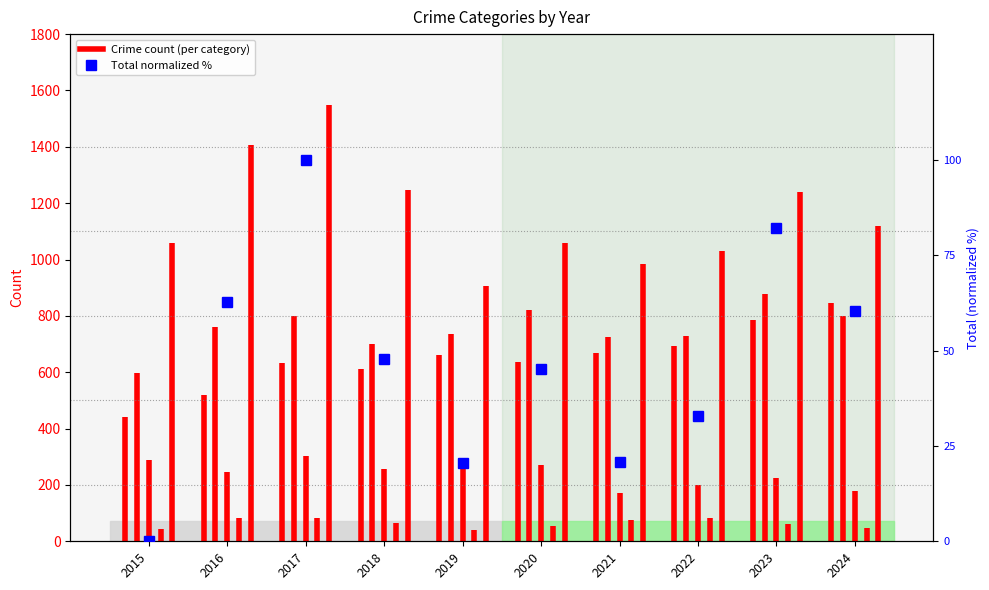

Reading right to left, list all the values displayed in this chart.

60.4	82.1	32.8	20.8	45.1	20.4	47.9	100.0	62.7	0.0